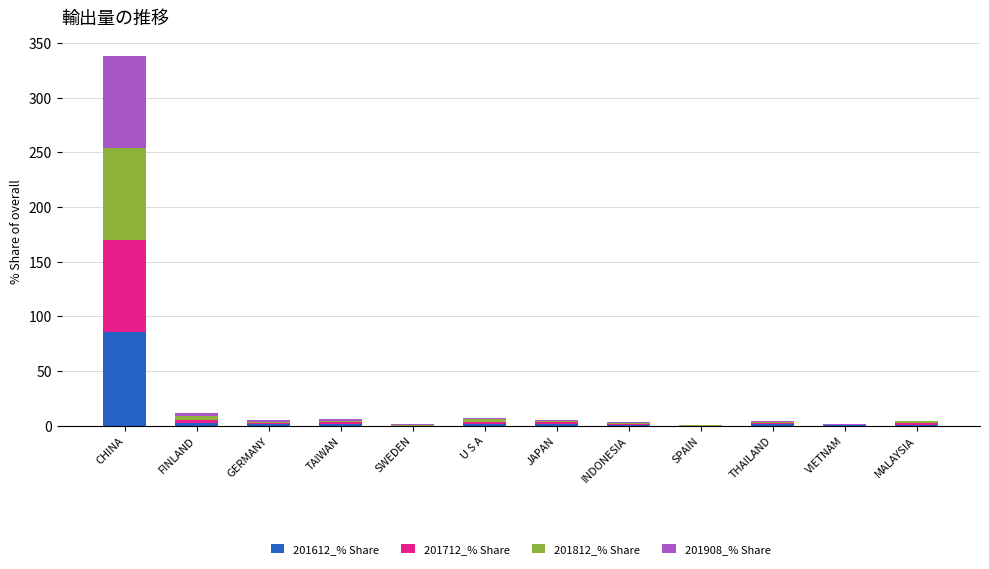

What are all the series names shown in the legend?

201612_% Share, 201712_% Share, 201812_% Share, 201908_% Share